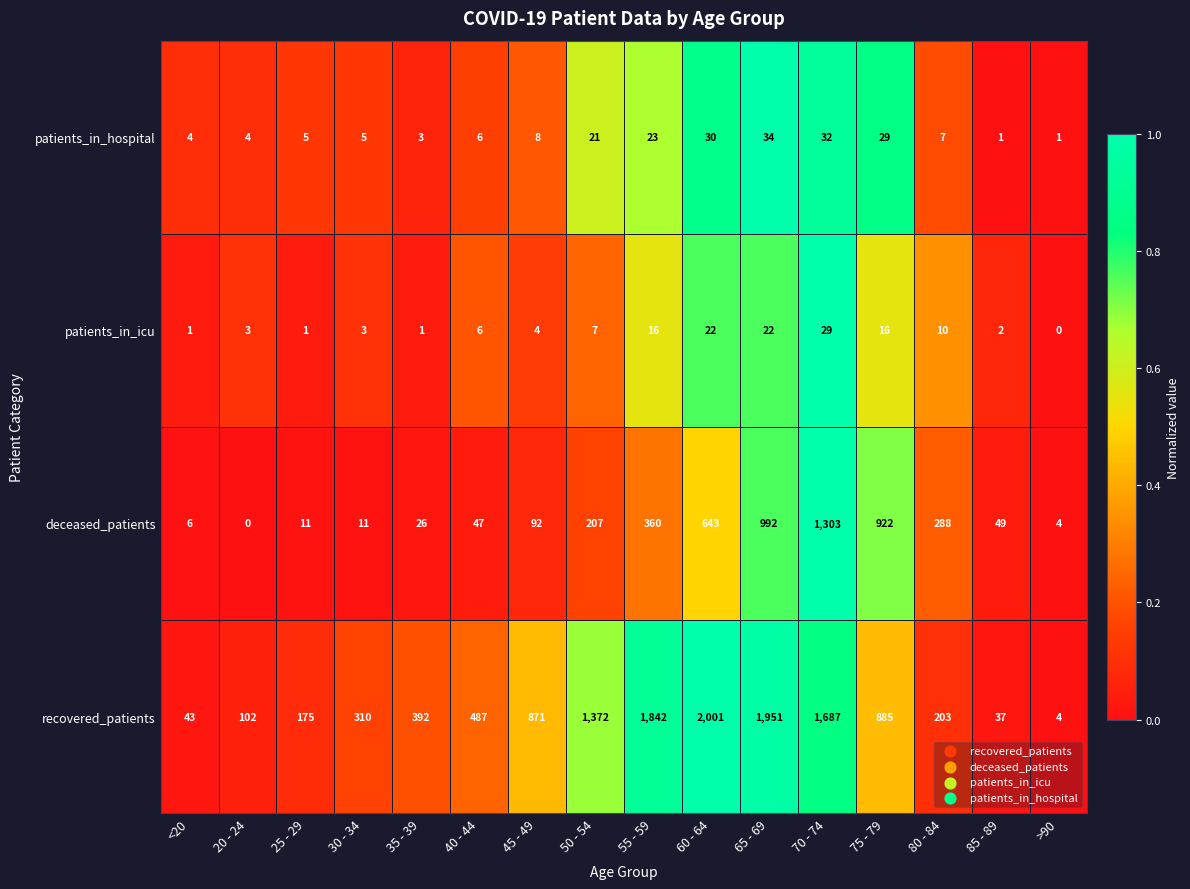

What is the approximate value of patients_in_hospital at 30 - 34, to the nearest 5?

5